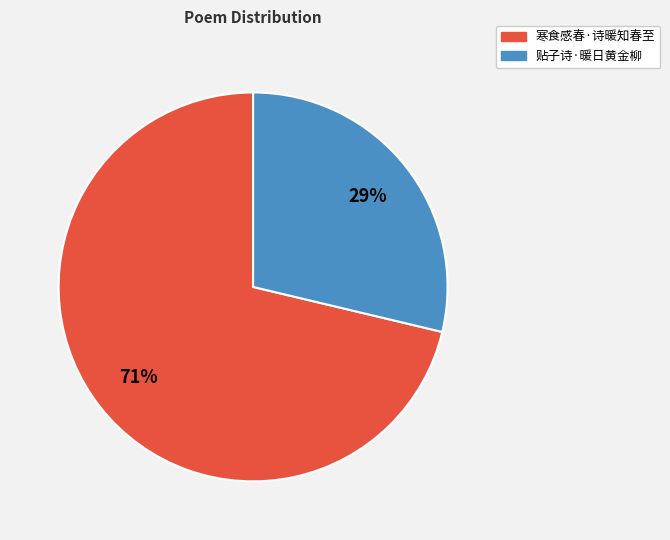

What percentage is the 寒食感春·诗暖知春至 slice, to the nearest percent?

71%